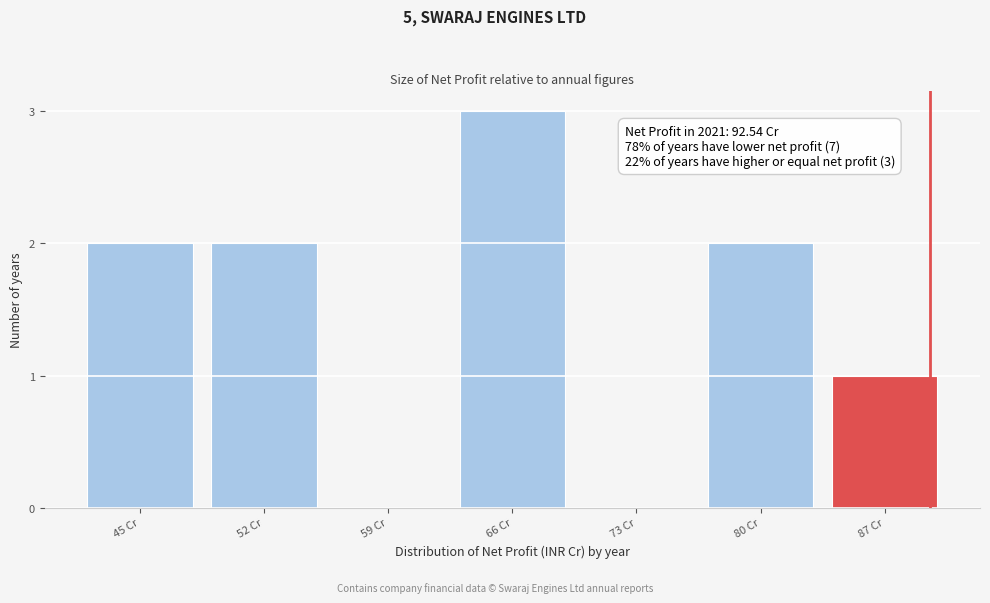

Reading left to right, list all the values displayed in this chart.

45 Cr=2	52 Cr=2	59 Cr=0	66 Cr=3	73 Cr=0	80 Cr=2	87 Cr=1